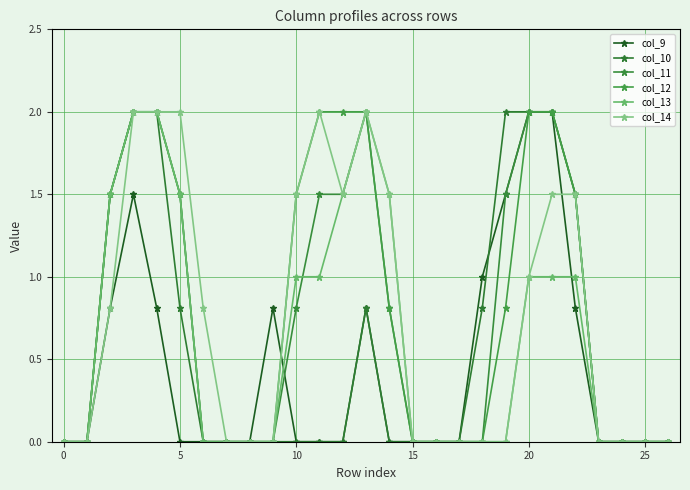

What is the label of the 6th point from the right?

21